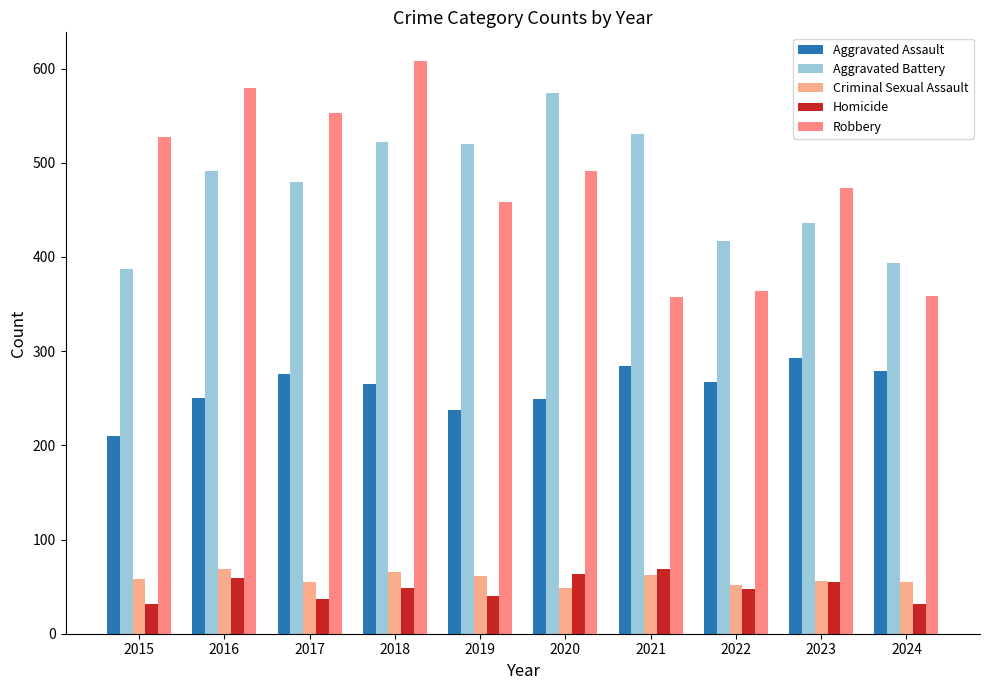

What is the difference between the maximum and minimum values in the Homicide series?

37